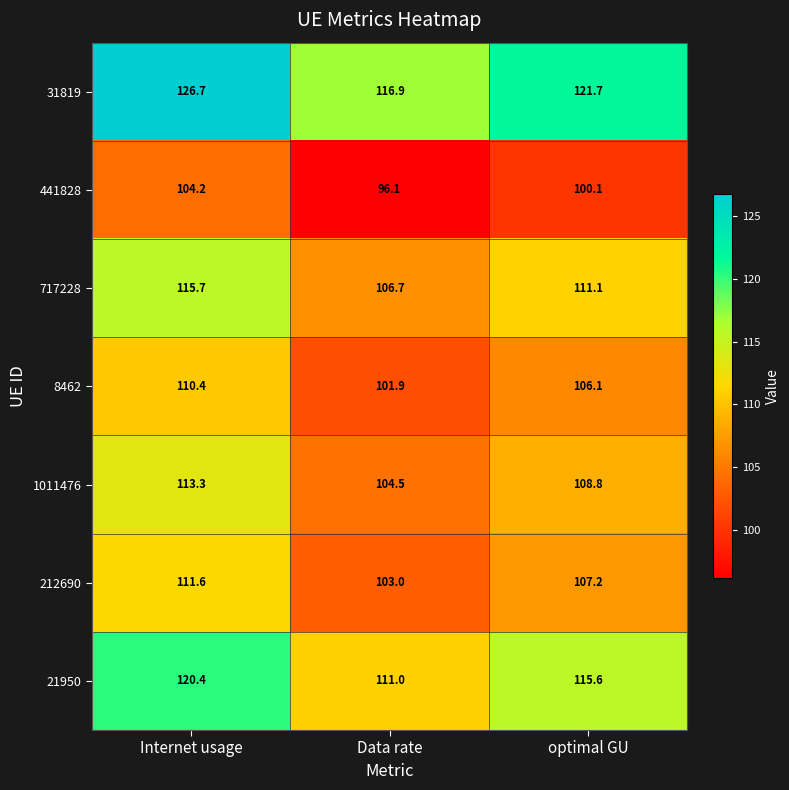

What is the difference between the highest and lowest values at Internet usage?

22.5